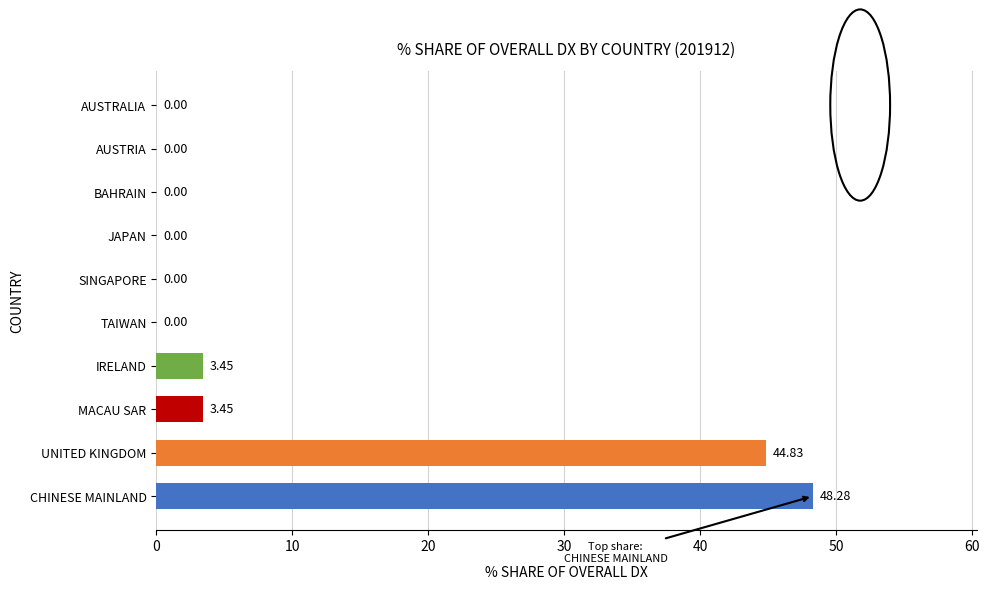

What is the change in value from UNITED KINGDOM to BAHRAIN?

-44.8